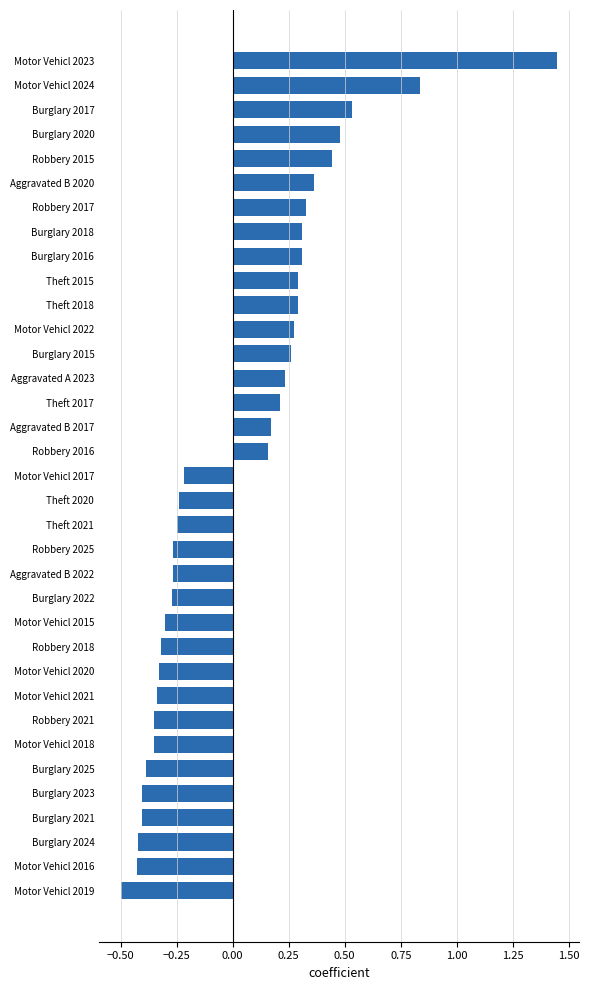

What is the sum of all values?

0.9